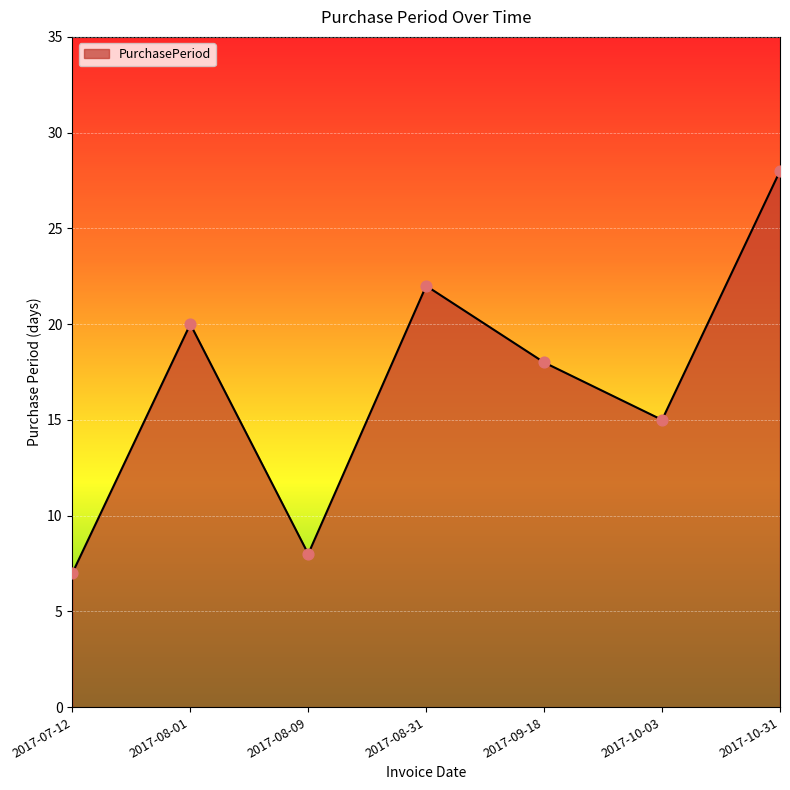

Approximately how many times larger is the value at 2017-10-31 compared to 2017-08-09?

3.5